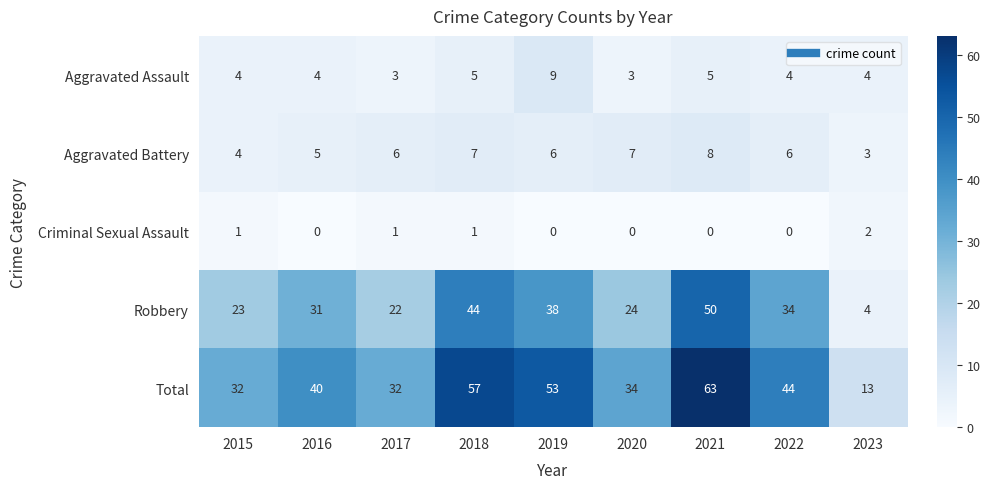

The Robbery series shows 24 at 2021. True or false?

False